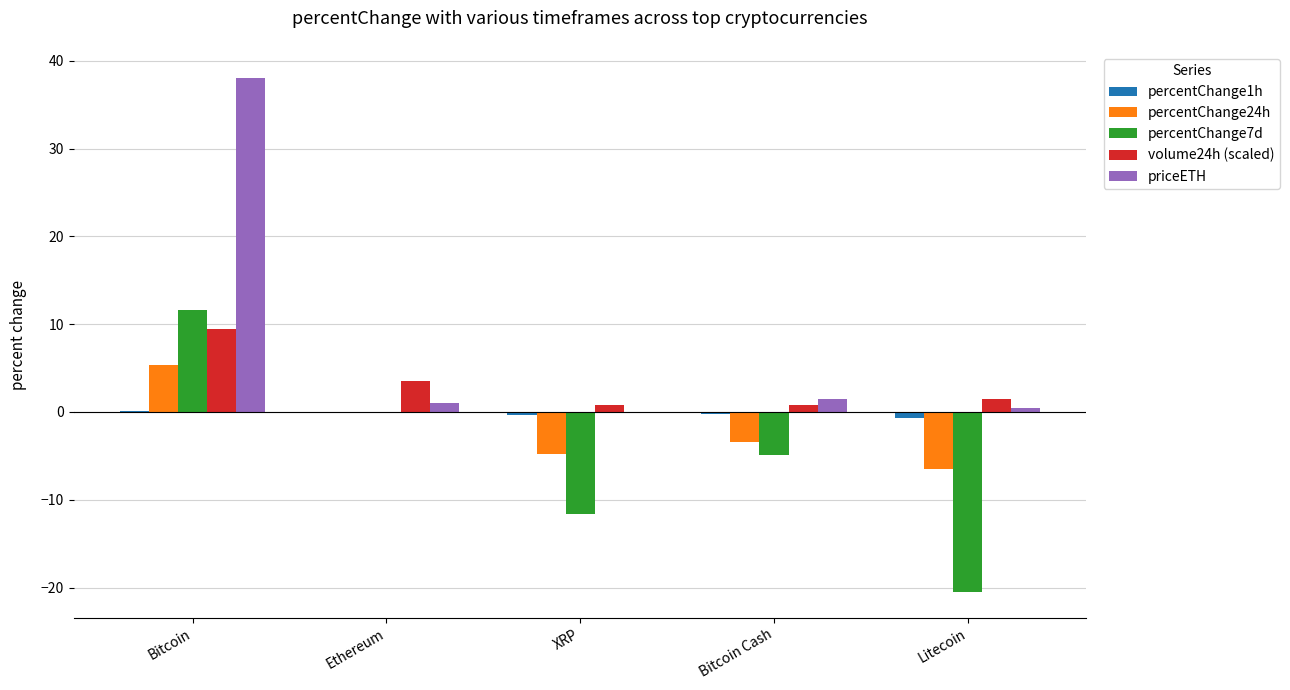

What is the maximum value for priceETH?

38.1